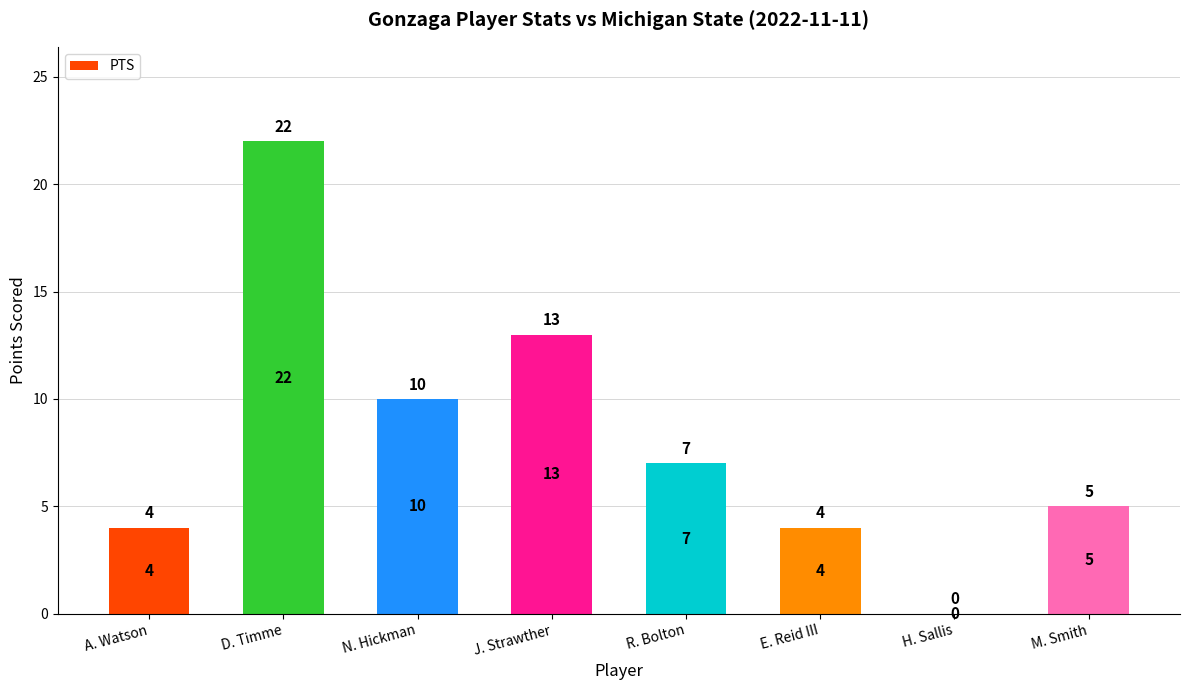

What is the greatest value displayed?

22